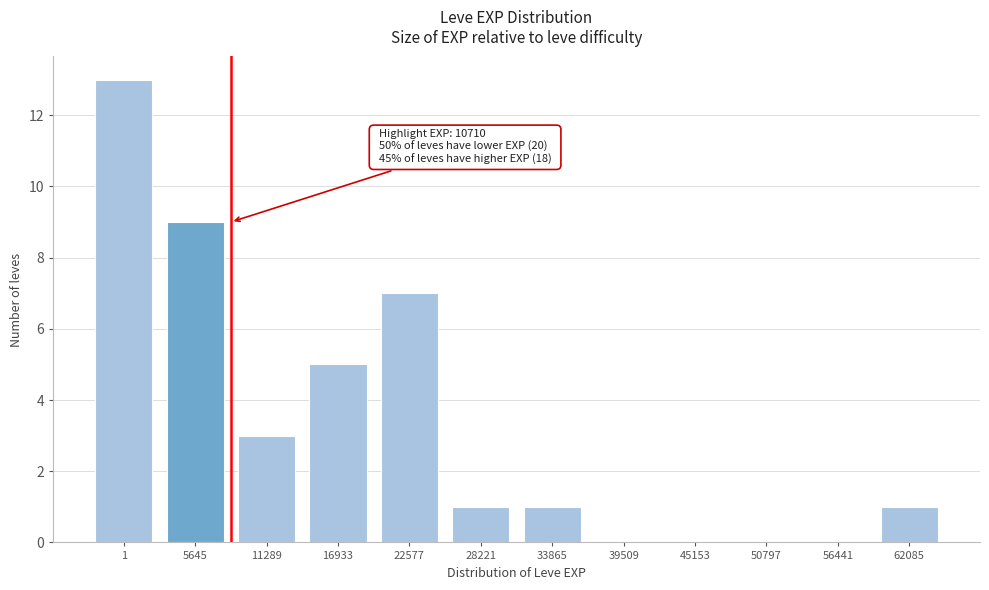

Reading left to right, extract all data points from this chart.

1=13	5645=9	11289=3	16933=5	22577=7	28221=1	33865=1	39509=0	45153=0	50797=0	56441=0	62085=1